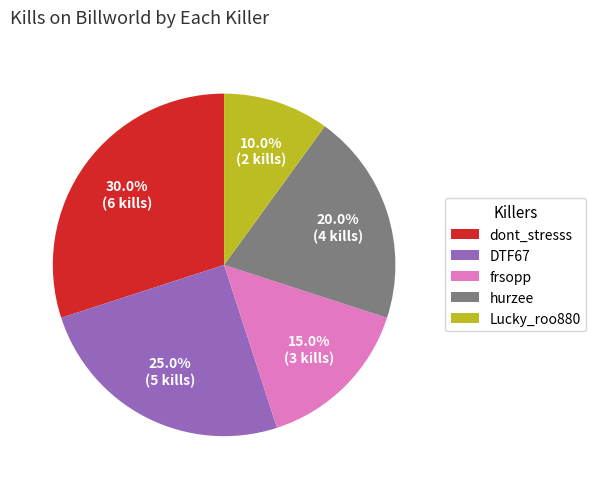

What is the largest slice in the pie chart?

dont_stresss